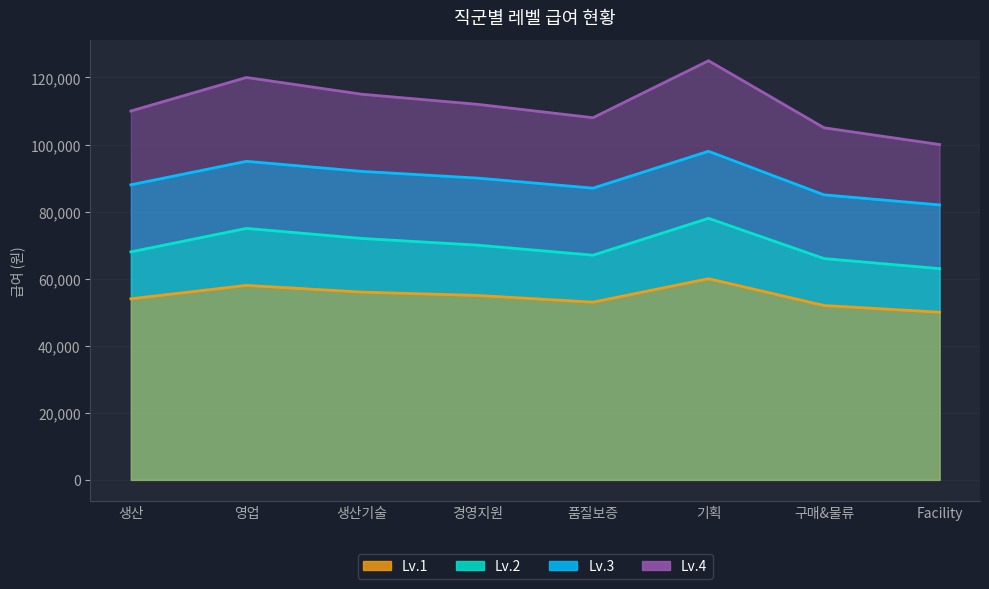

What is the label of the 3rd point from the left?

생산기술